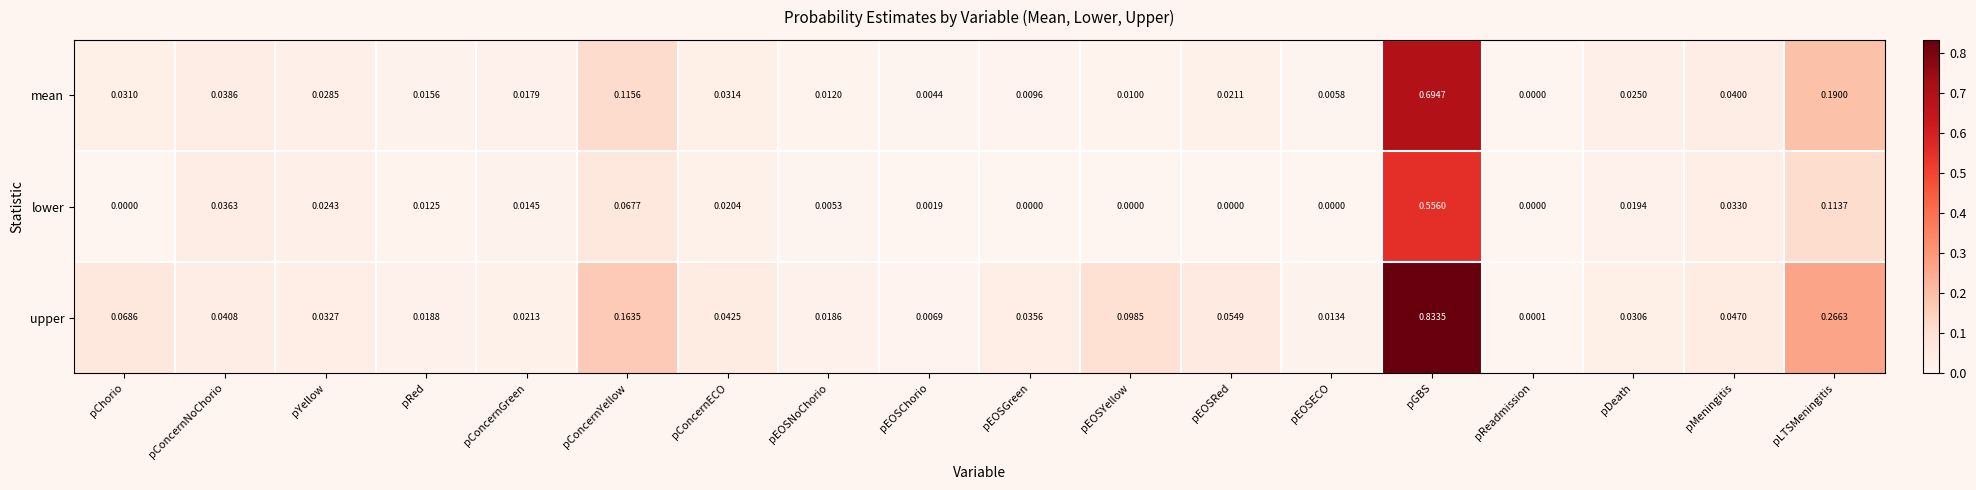

Between pEOSGreen and pLTSMeningitis, which series saw the biggest shift?

upper